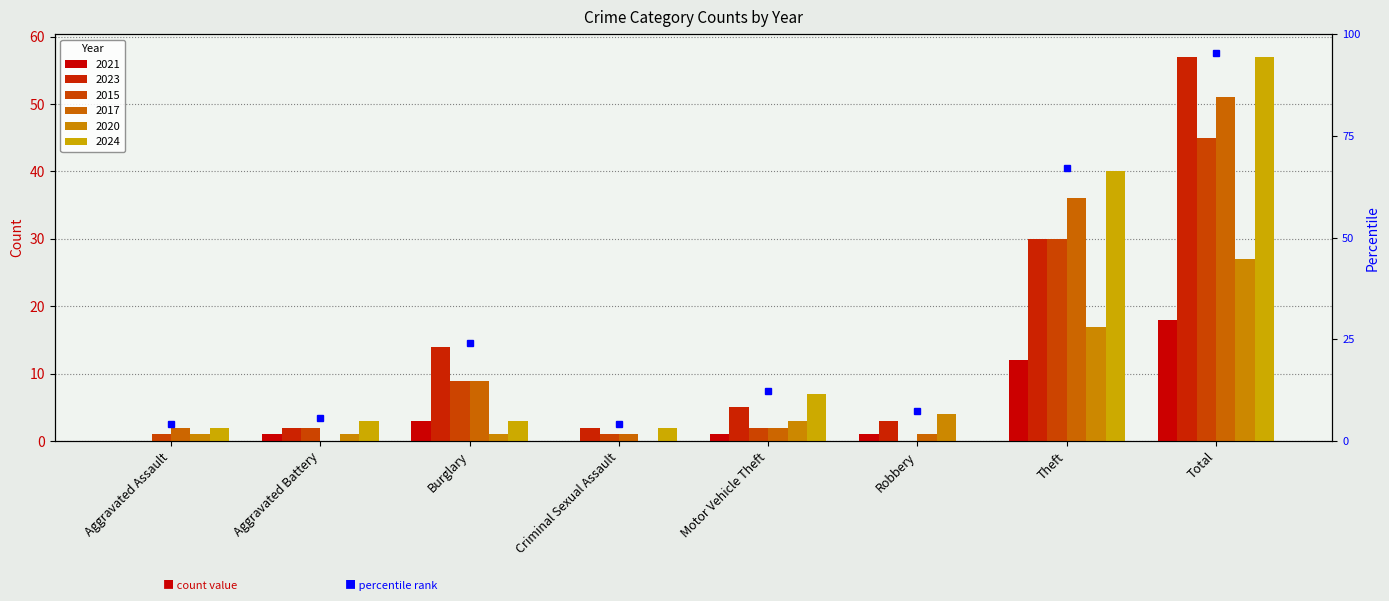

Which series changed the most between Motor Vehicle Theft and Robbery?

2024